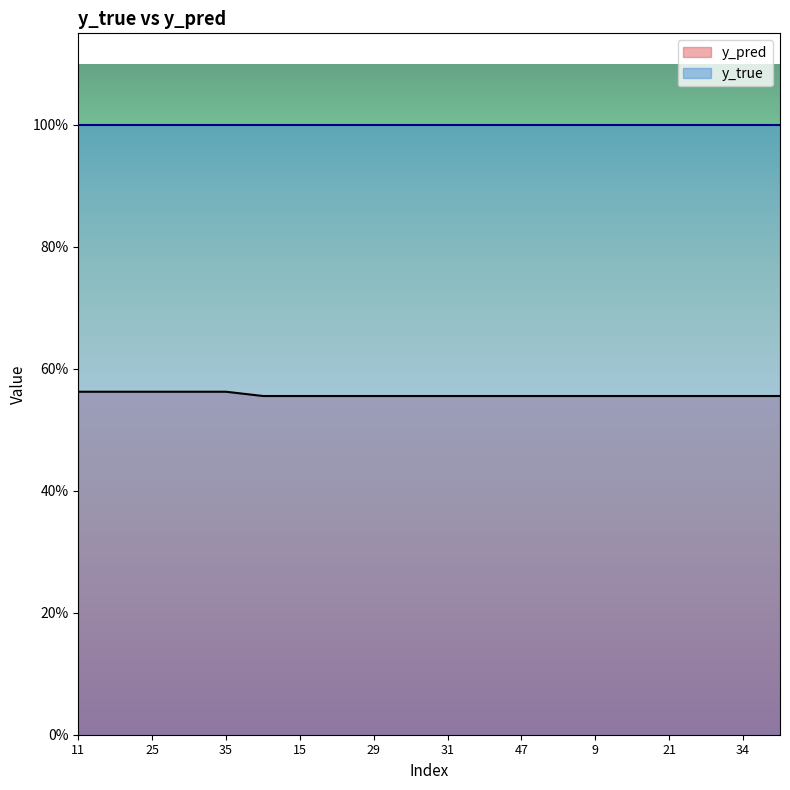

What is the label of the 8th point from the left?

20